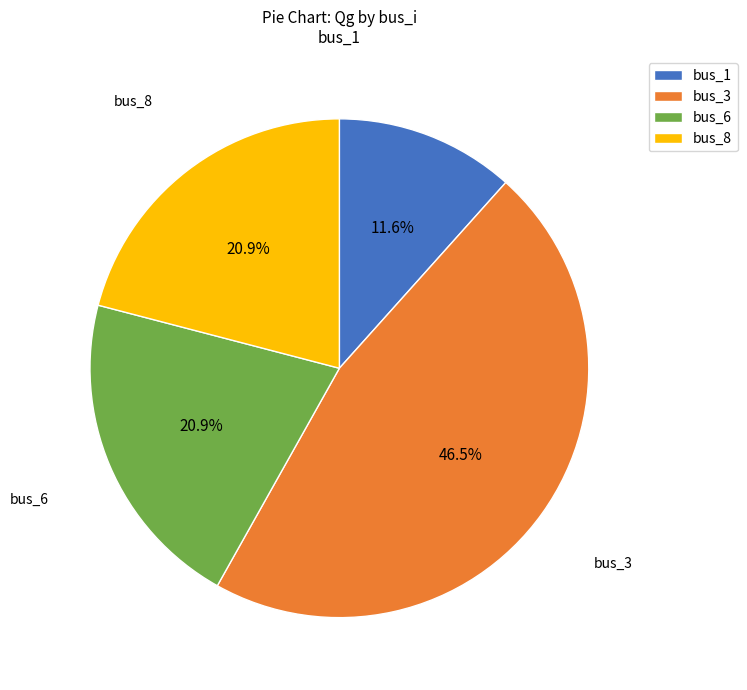

How much of the chart is everything except bus_3?

53.5%